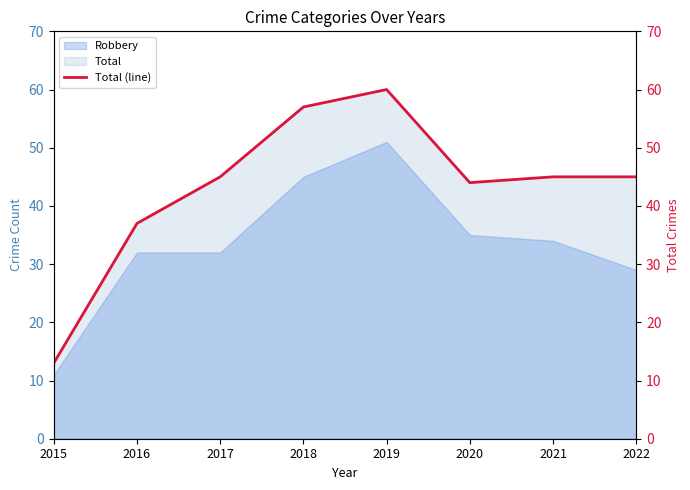

At which category does the data reach its first local valley?

2020